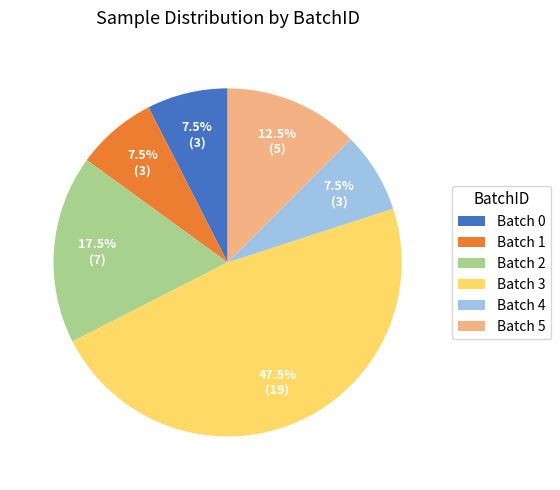

Combined, do Batch 3 and Batch 4 account for over 50%?

Yes